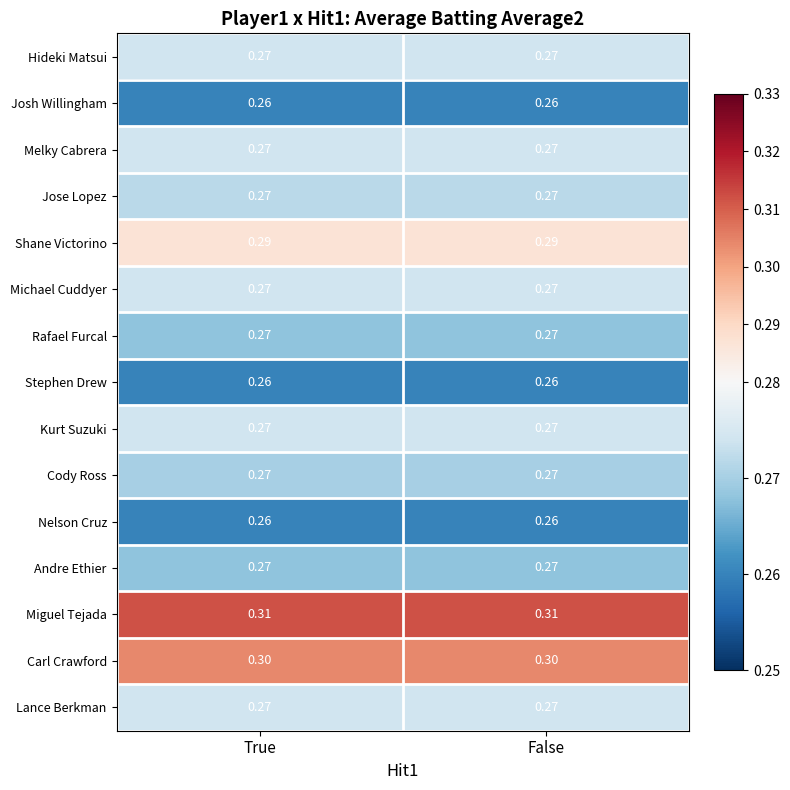

Which series has the largest total across all categories?

Miguel Tejada